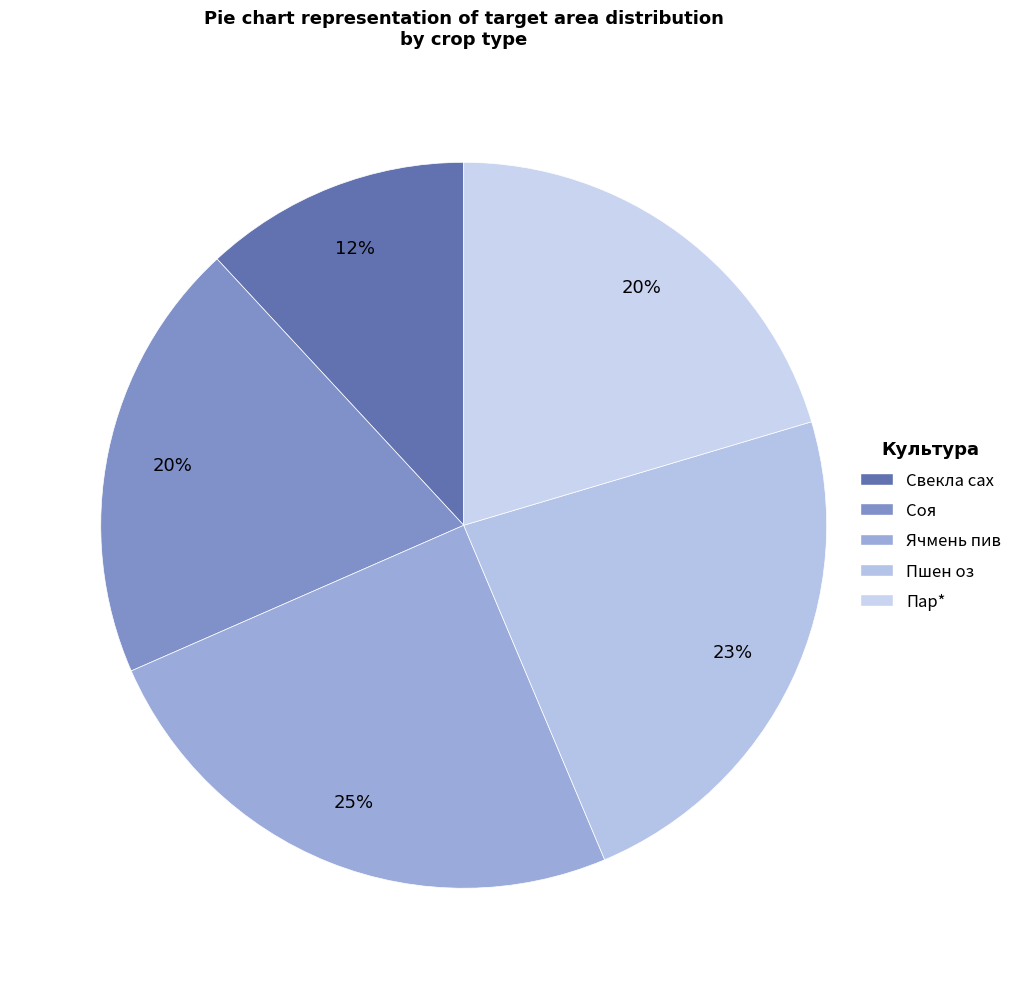

True or false: Соя accounts for 14% of the total.

False